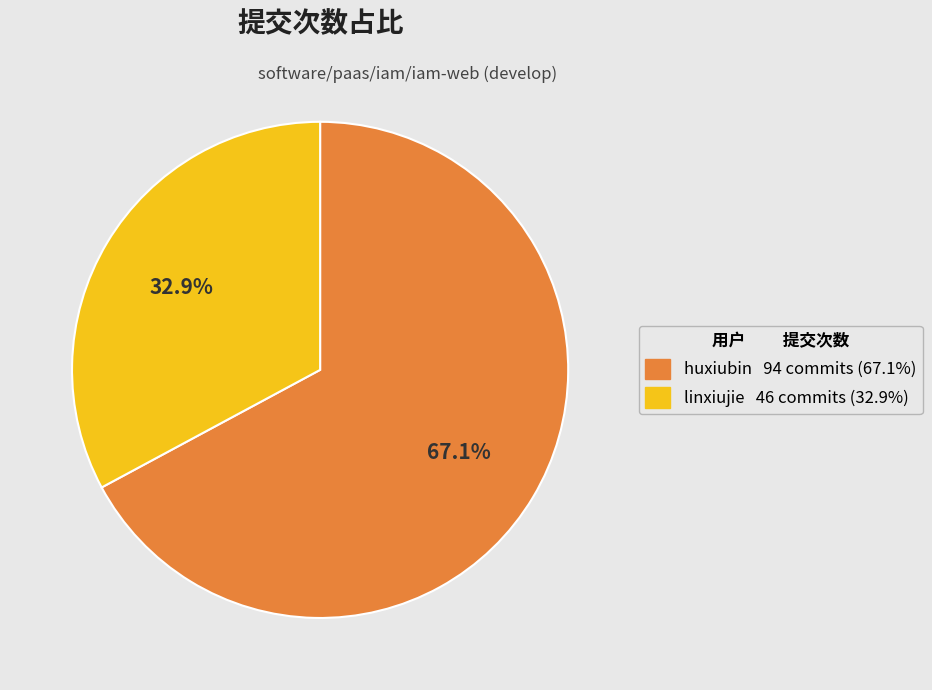

To the nearest percent, what portion does huxiubin represent?

67%